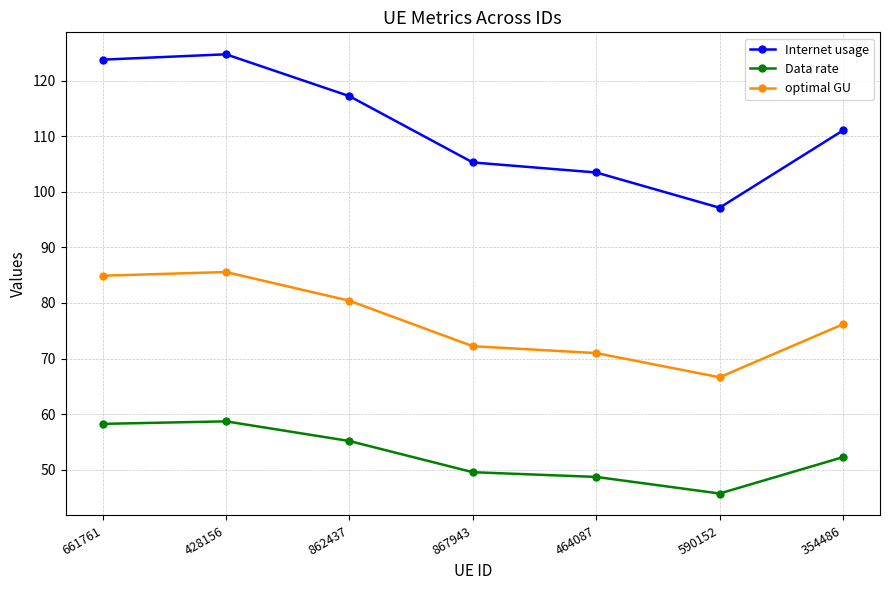

What is the sum of the Internet usage values at 590152 and 428156?

221.9